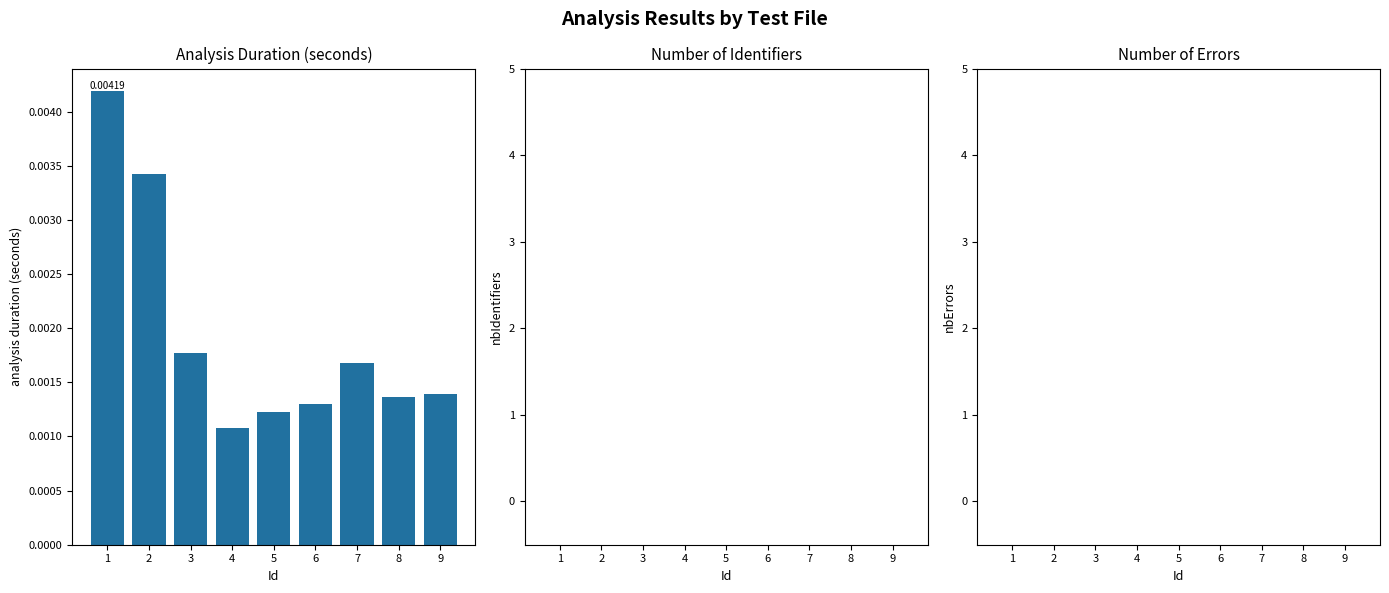

How many series are shown in this chart?

1